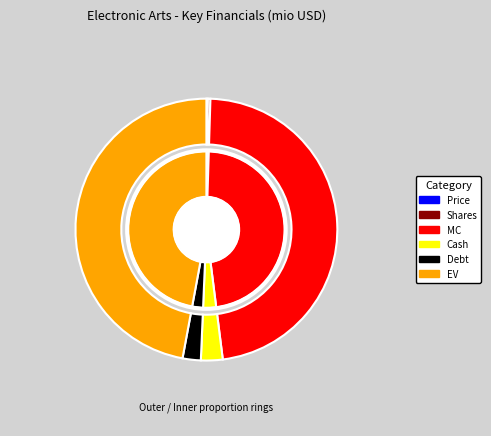

How many segments does this pie chart have?

6